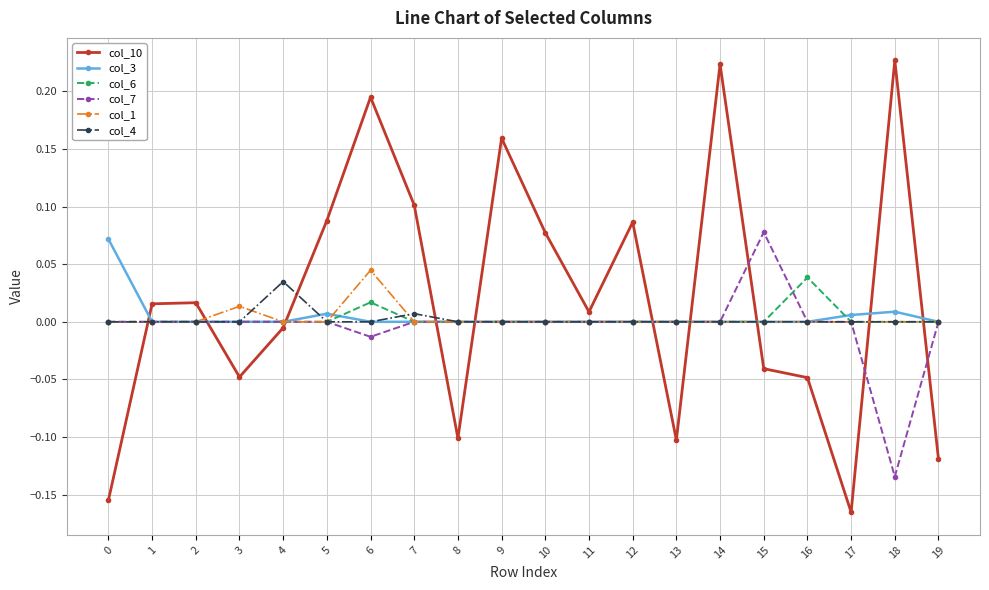

At which category does the chart reach its minimum across all series?

17